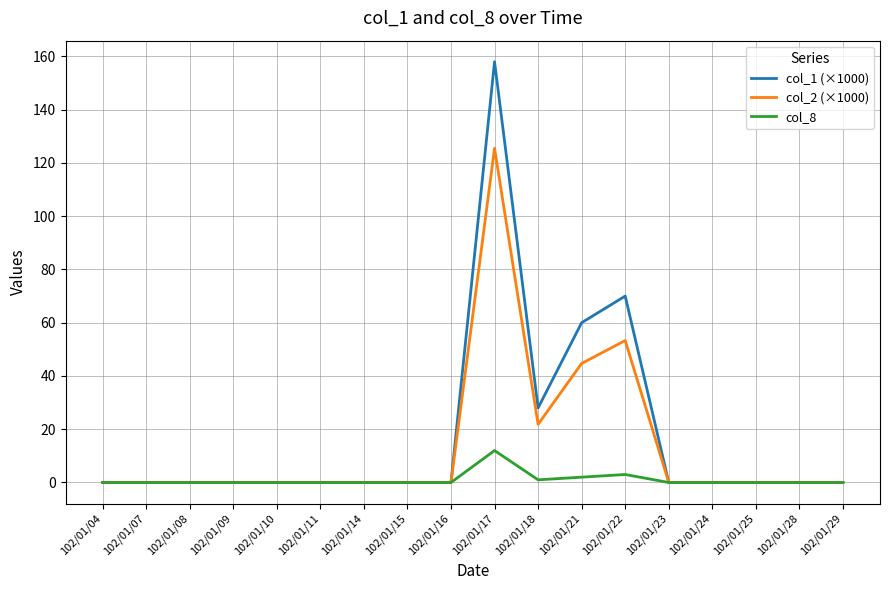

List the series in order of their peak value, lowest first.

col_8, col_2 (×1000), col_1 (×1000)